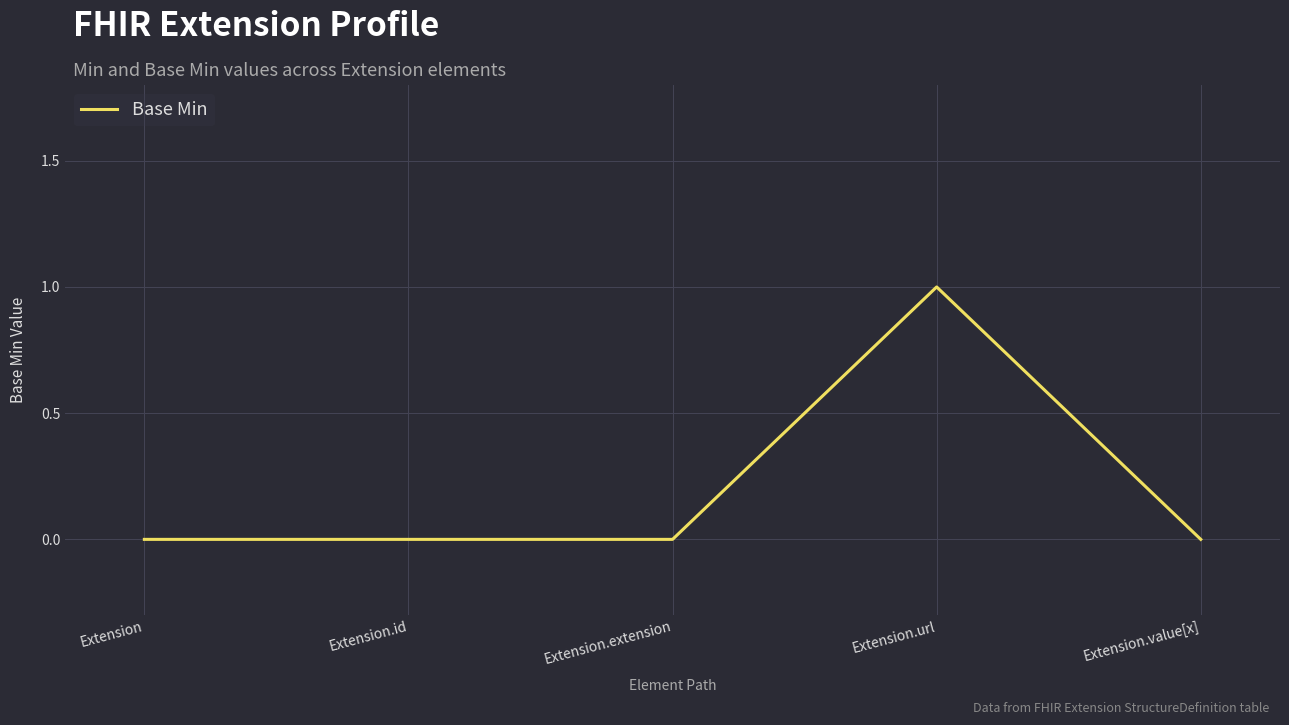

What position from the right is Extension?

5